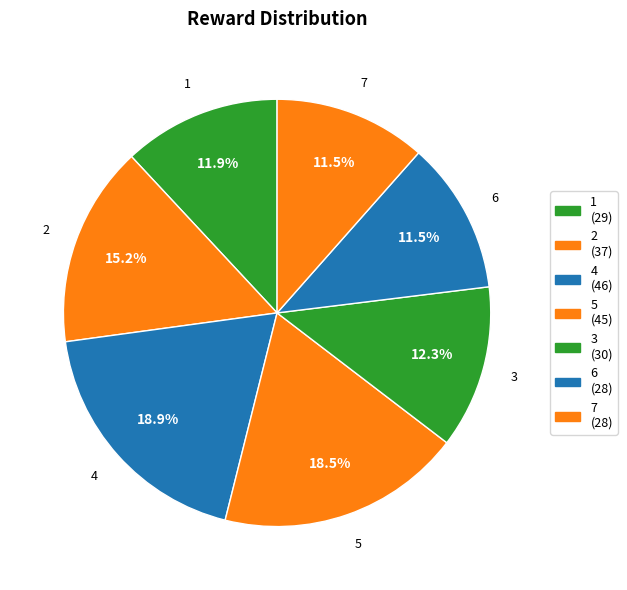

How many slices are in this pie chart?

7